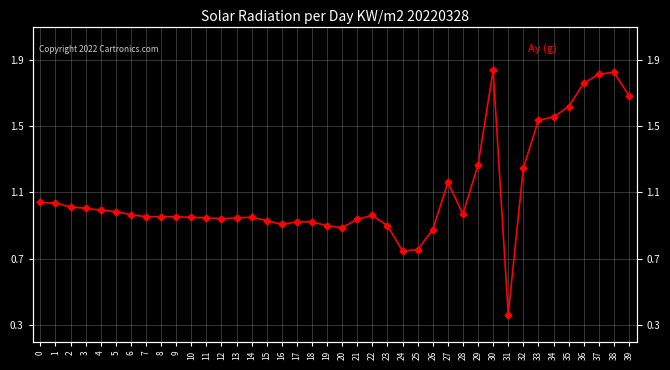

At which category does the data reach its first local peak?

14